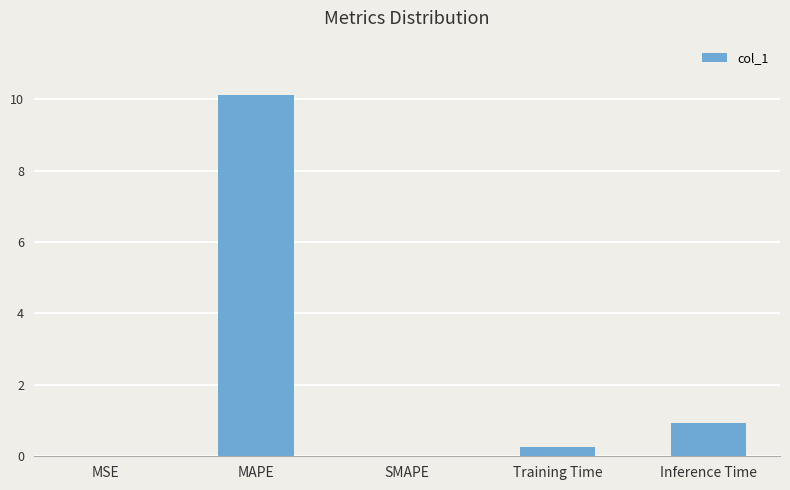

What value does the data have at MAPE?

10.1